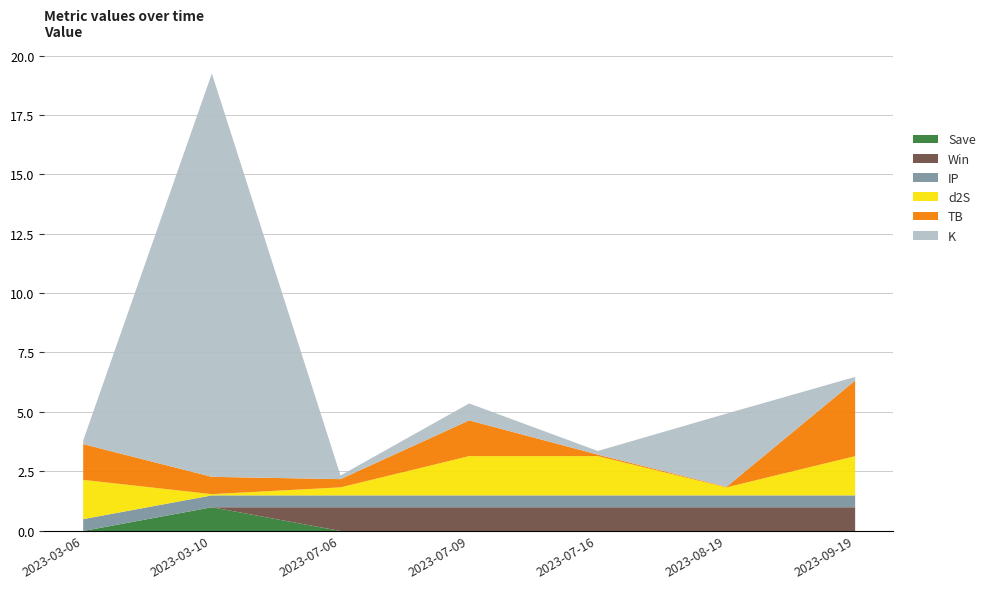

Which has a higher value, 2023-03-10 or 2023-07-09?

2023-03-10